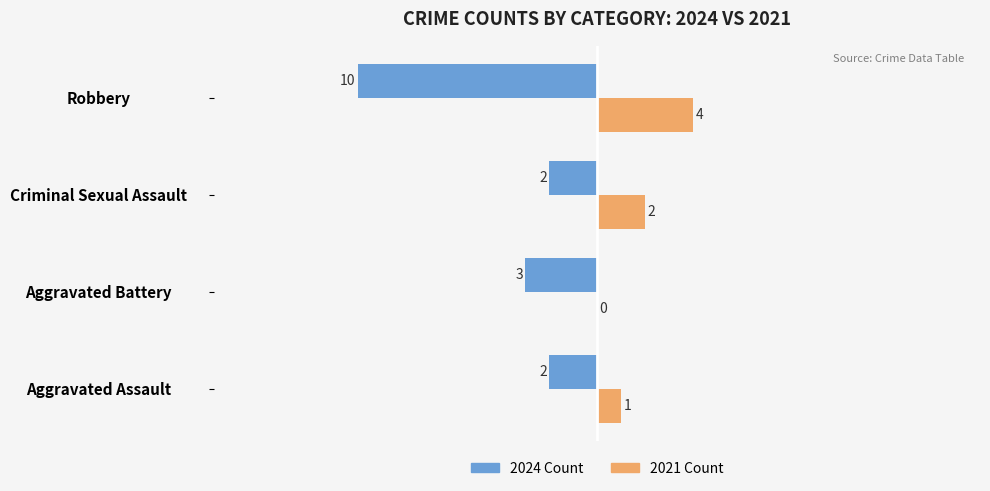

Which series has the largest total across all categories?

2021 Count